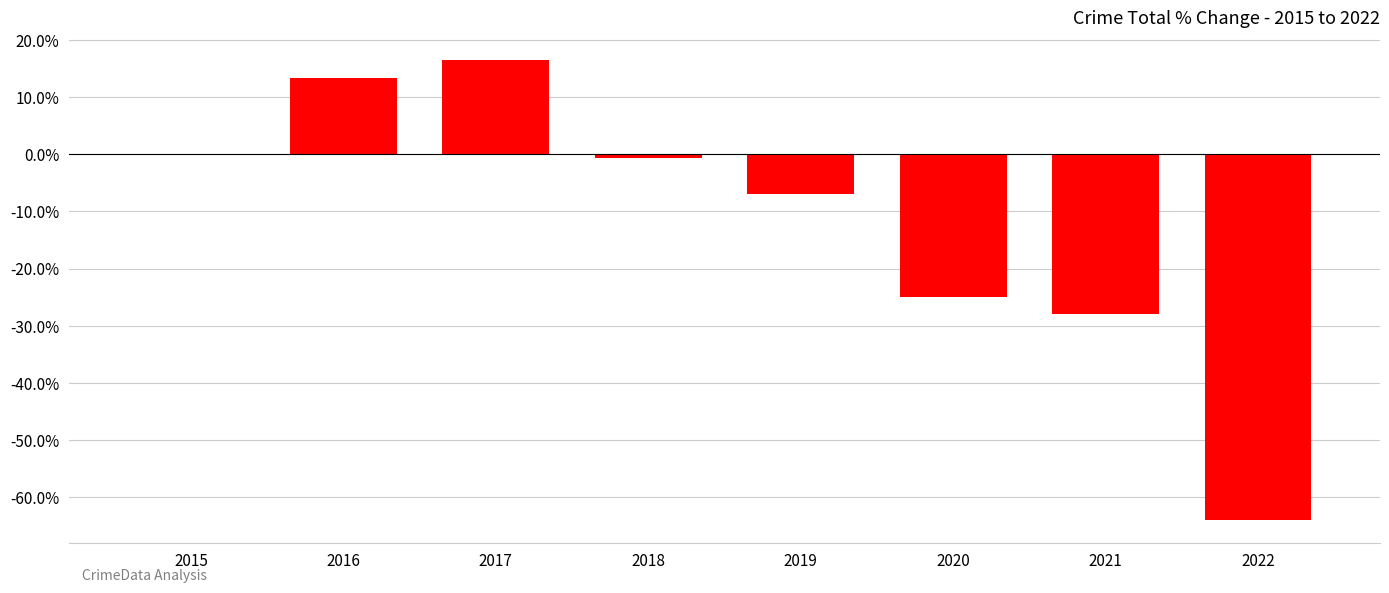

Reading left to right, transcribe all the data shown in this chart.

2015=0.0	2016=13.4	2017=16.4	2018=-0.7	2019=-6.9	2020=-24.9	2021=-28.0	2022=-63.9